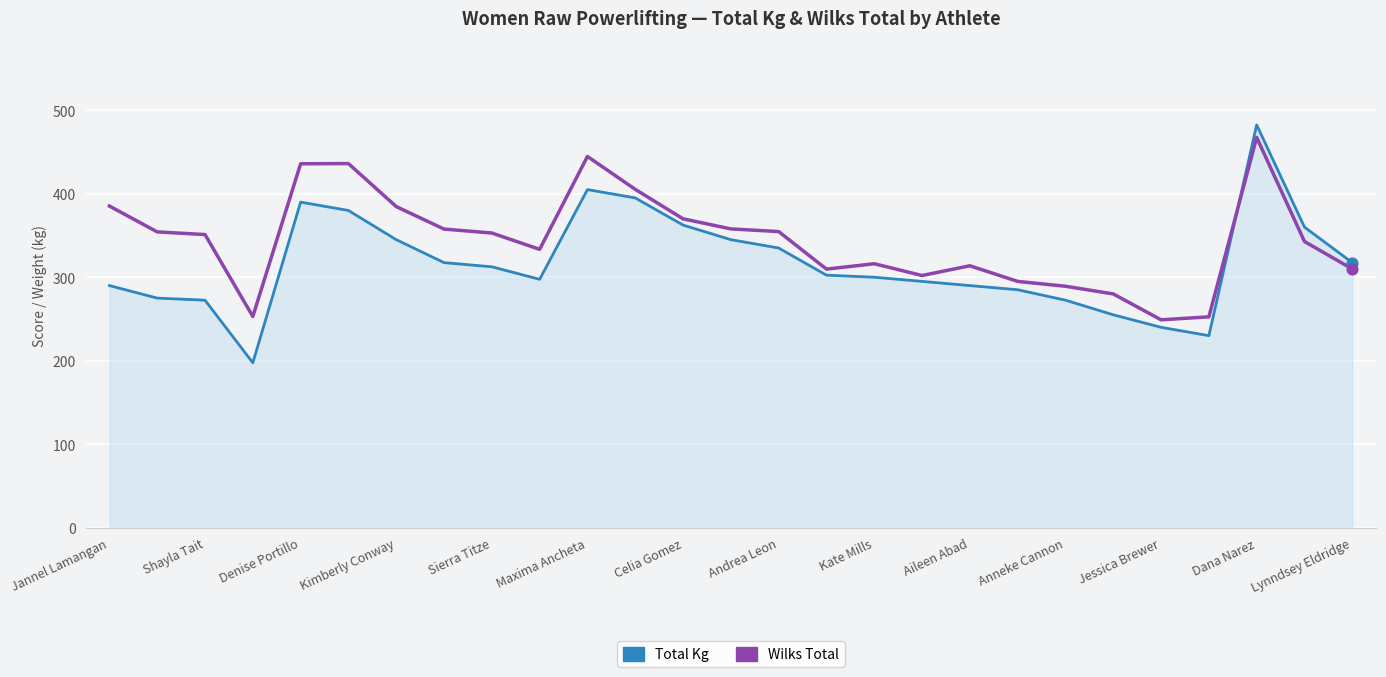

Which series has the largest total across all categories?

Wilks Total